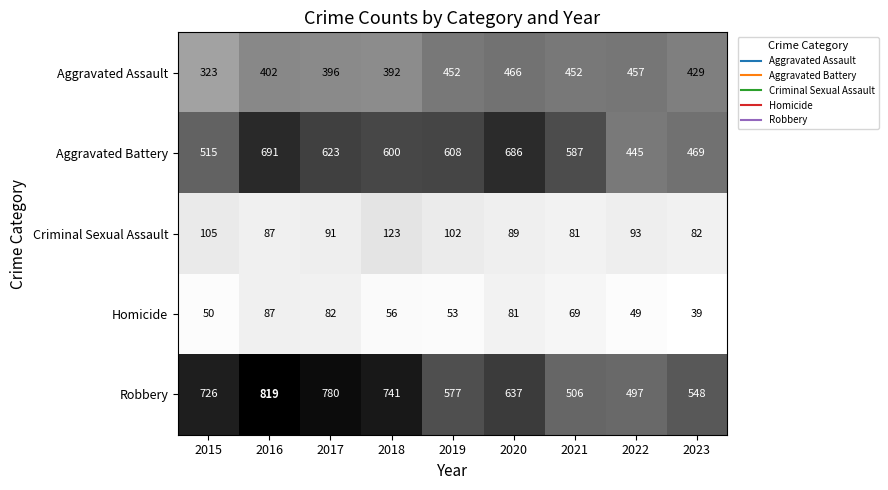

At which label is Criminal Sexual Assault closest to 102?

2019